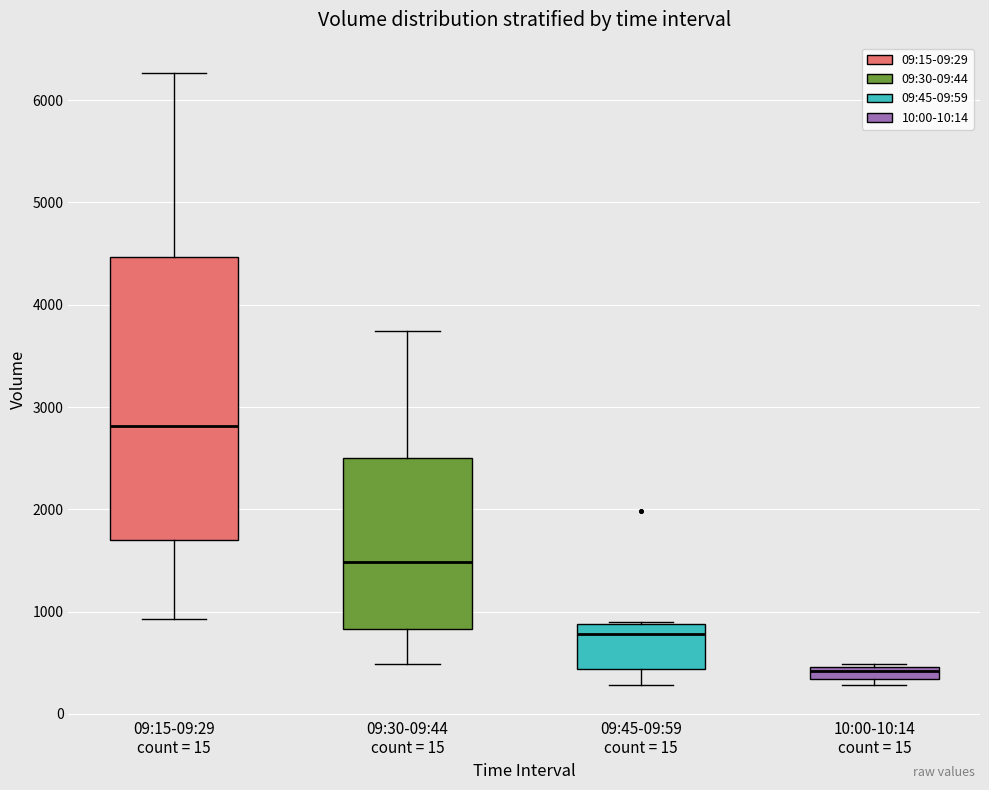

Comparing the boxes themselves (not the whiskers), which one is the tallest?

09:15-09:29 count = 15